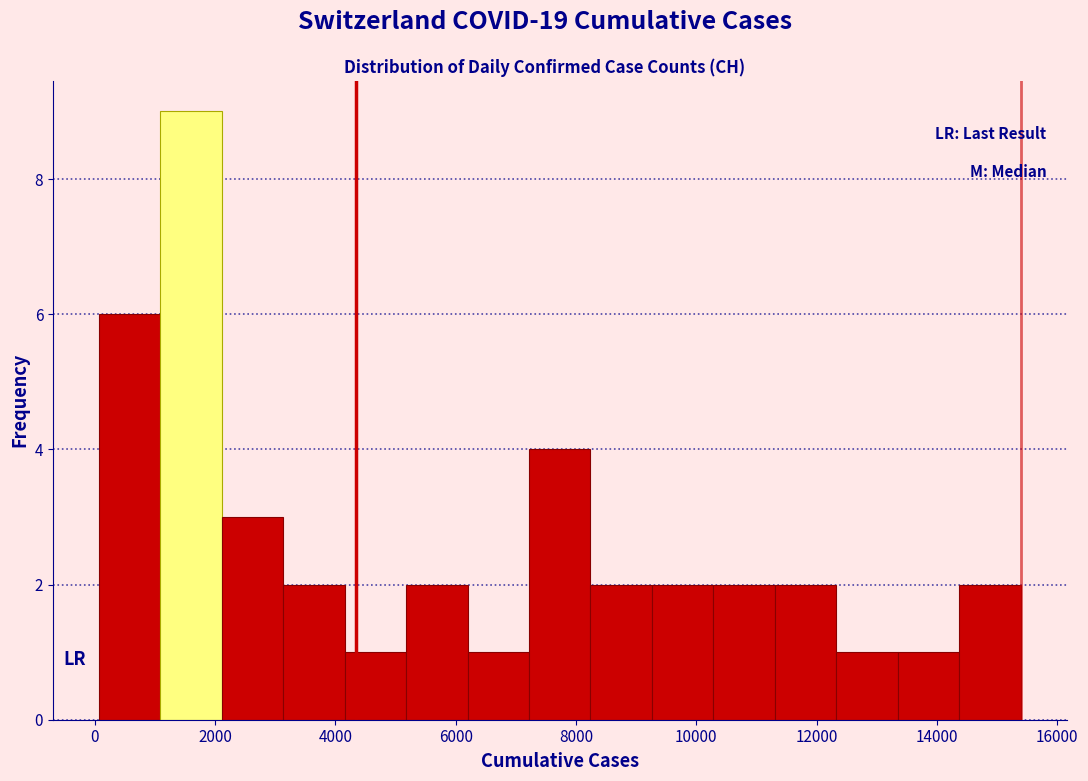

Over which range of the x-axis is the bar tallest?

1000 to 2200